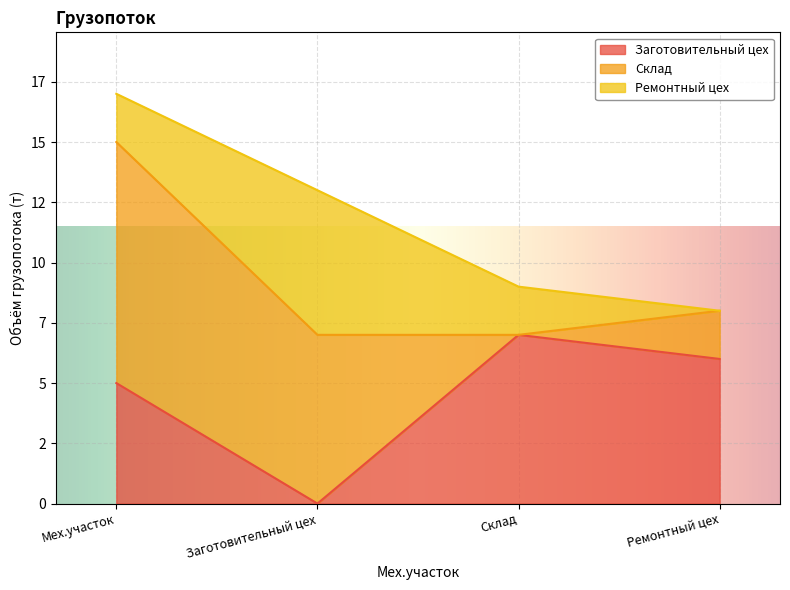

What is the sum of all Ремонтный цех values?

10